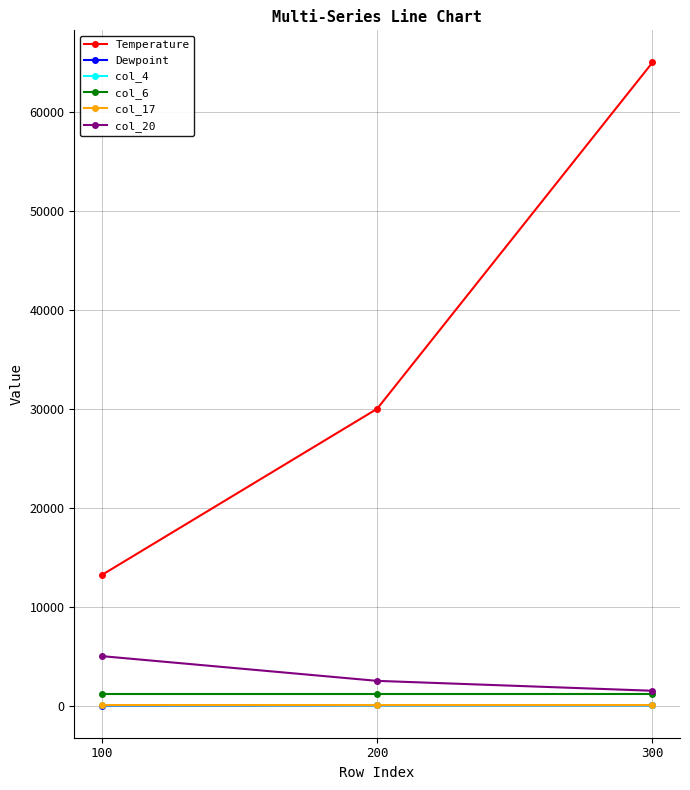

How many data points does each series have?

3